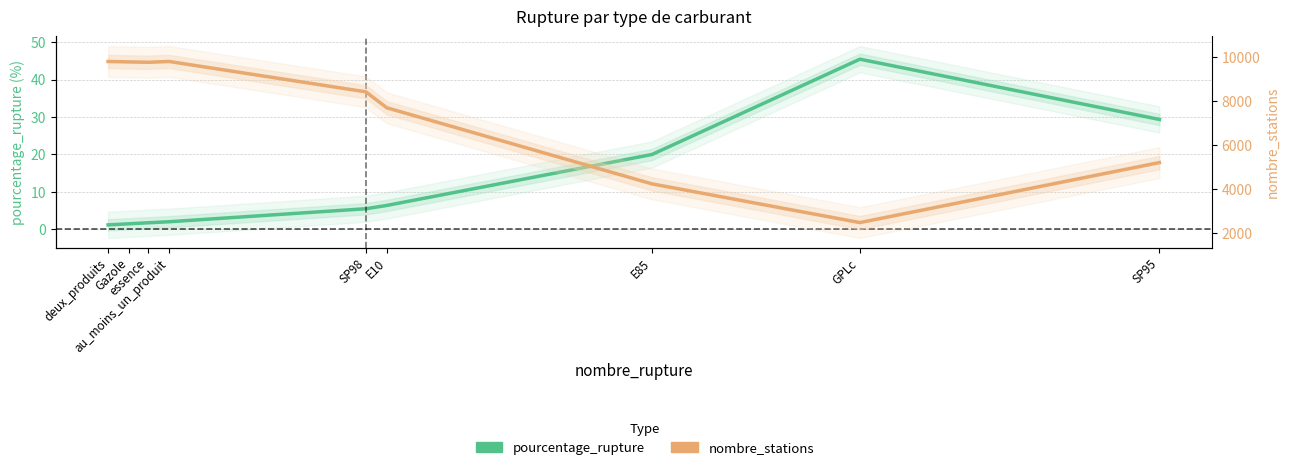

Reading left to right, what are all the values shown in this chart?

pourcentage_rupture: 1.2	1.5	1.8	2.0	5.5	6.4	20.0	45.4	29.4
nombre_stations: 9801.0	9781.0	9765.0	9801.0	8421.0	7697.0	4237.0	2478.0	5206.0